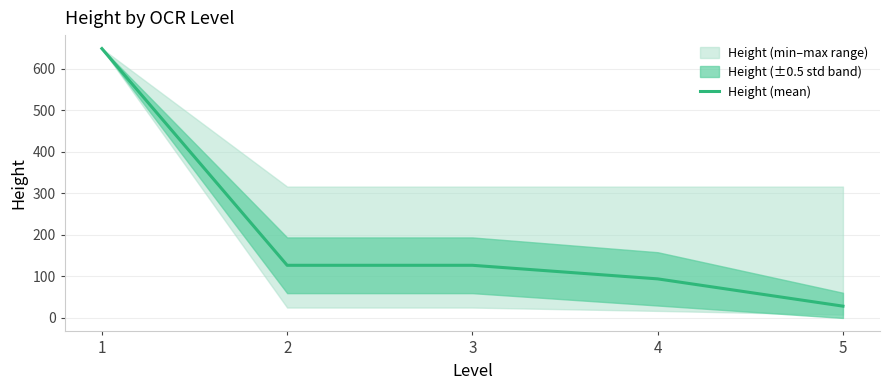

What is the value of the 4th point from the left?

94.0